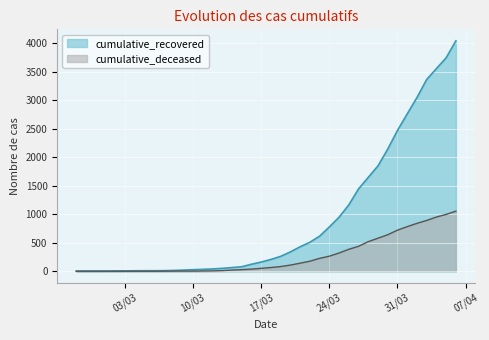

What are all the series names shown in the legend?

cumulative_recovered, cumulative_deceased